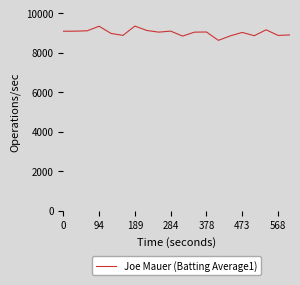

What is the maximum value shown in the chart?

9361.9